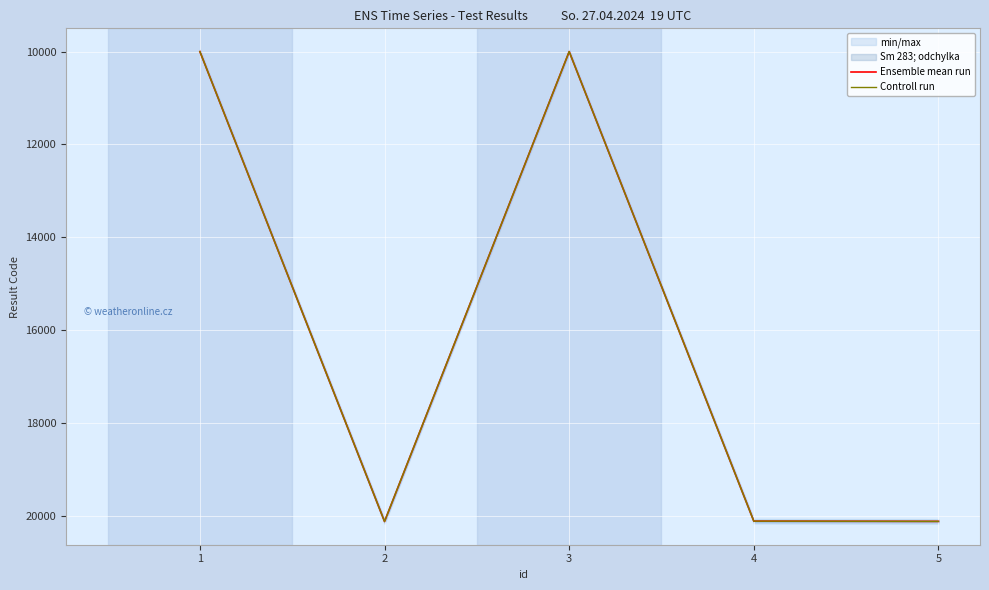

True or false: Ensemble mean run and Controll run intersect in this chart.

False